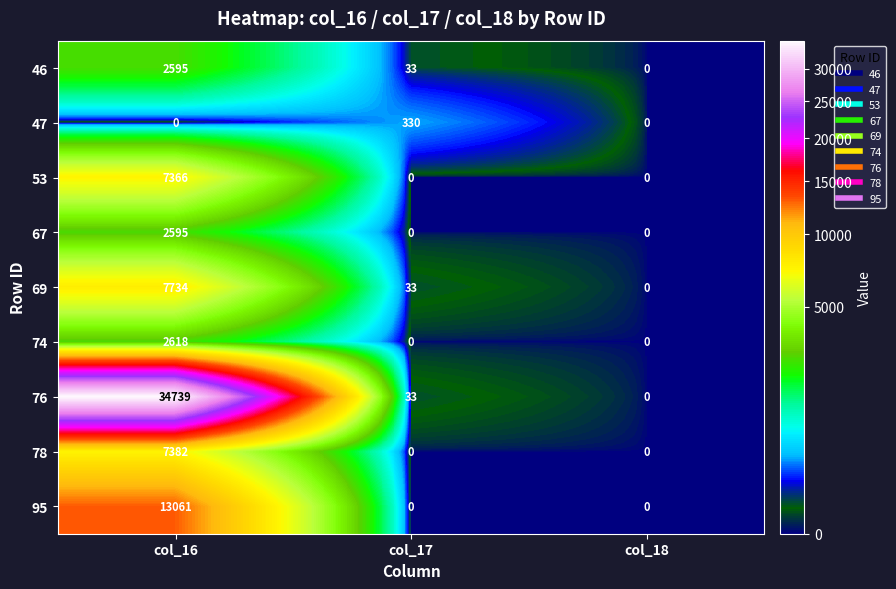

Reading left to right, extract all data points from this chart.

46: 2595	33	0
47: 0	330	0
53: 7366	0	0
67: 2595	0	0
69: 7734	33	0
74: 2618	0	0
76: 34739	33	0
78: 7382	0	0
95: 13061	0	0